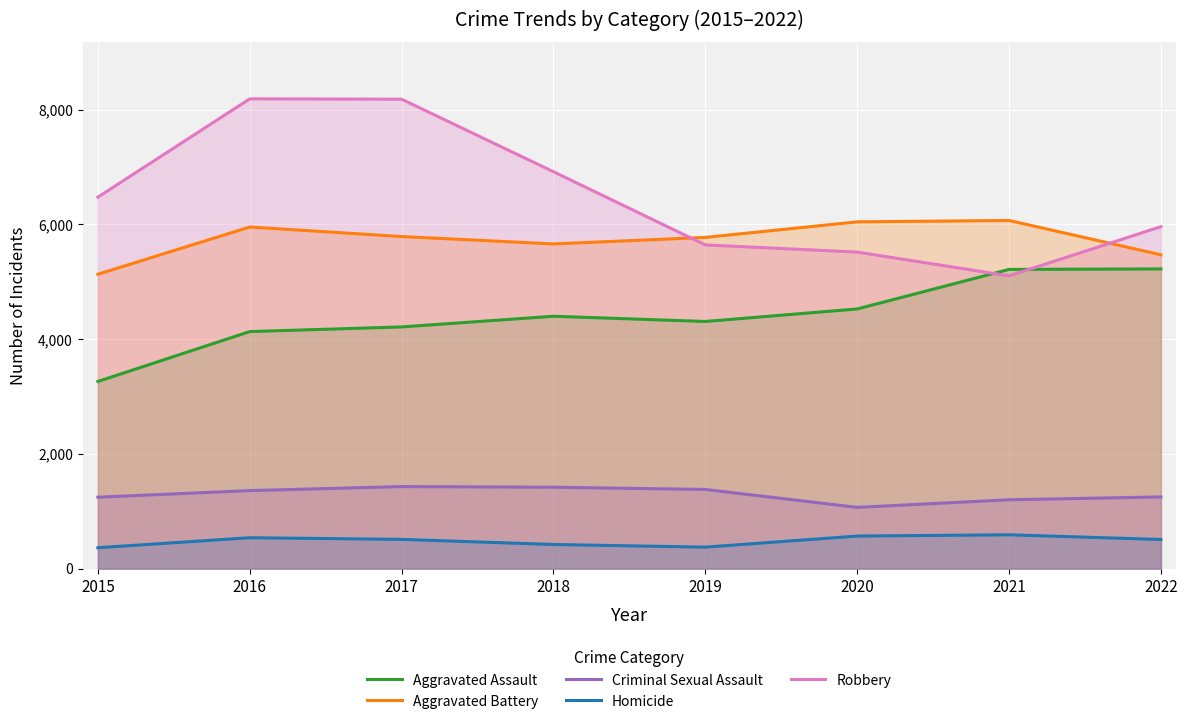

Which series has the largest total across all categories?

Robbery